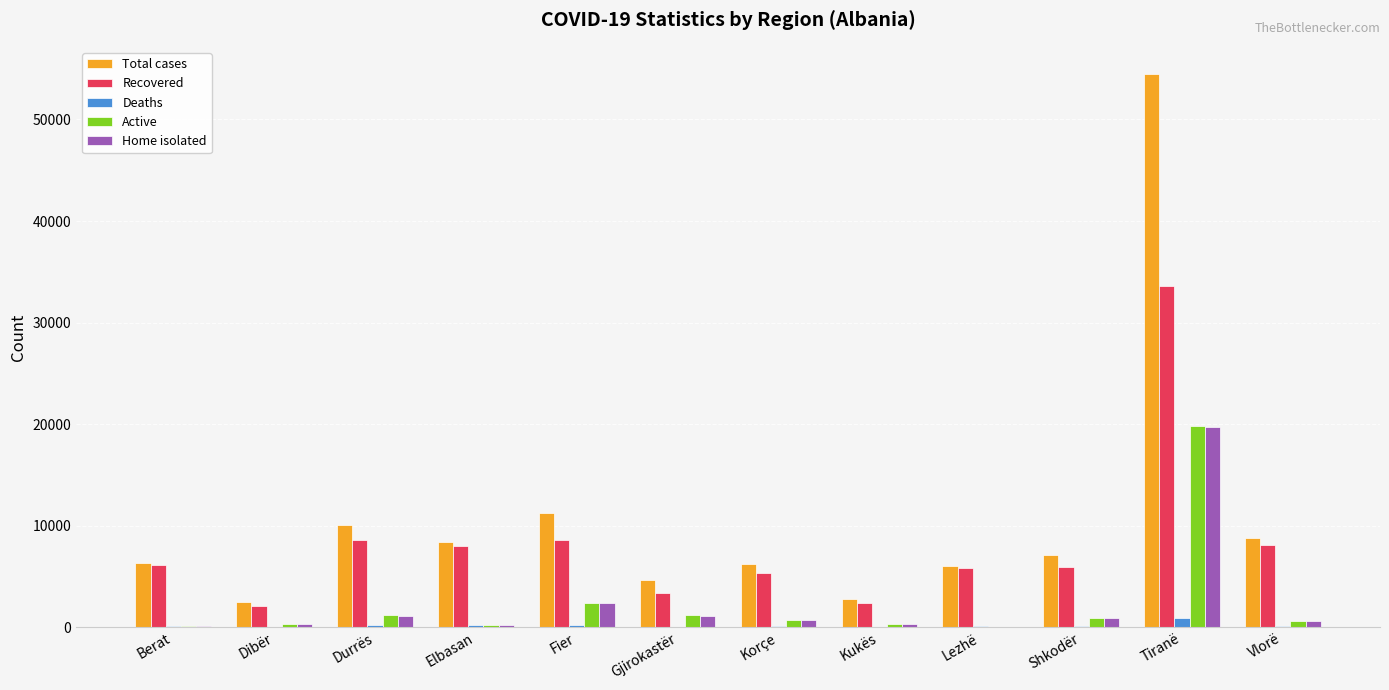

Is it true that Recovered equals 8107 at Vlorë?

True